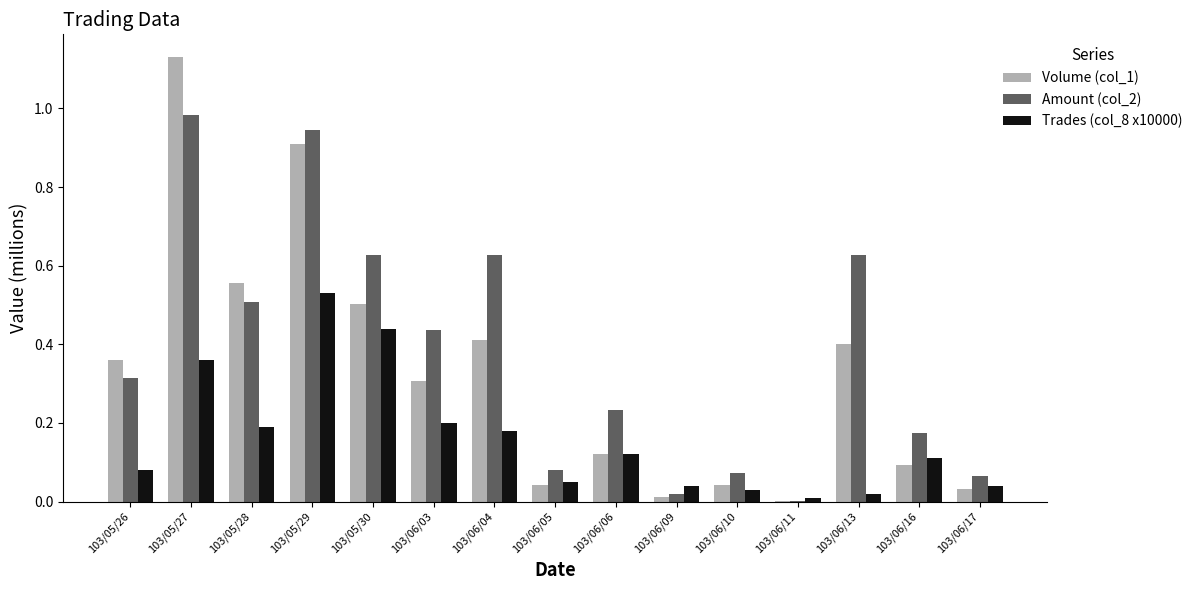

What is the spread (max minus min) of values at 103/05/27?

0.8